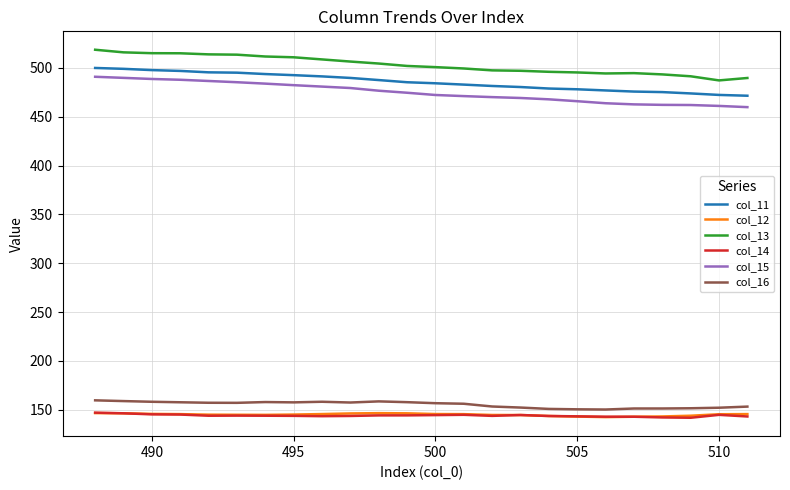

What is the maximum value shown in the chart?

518.7